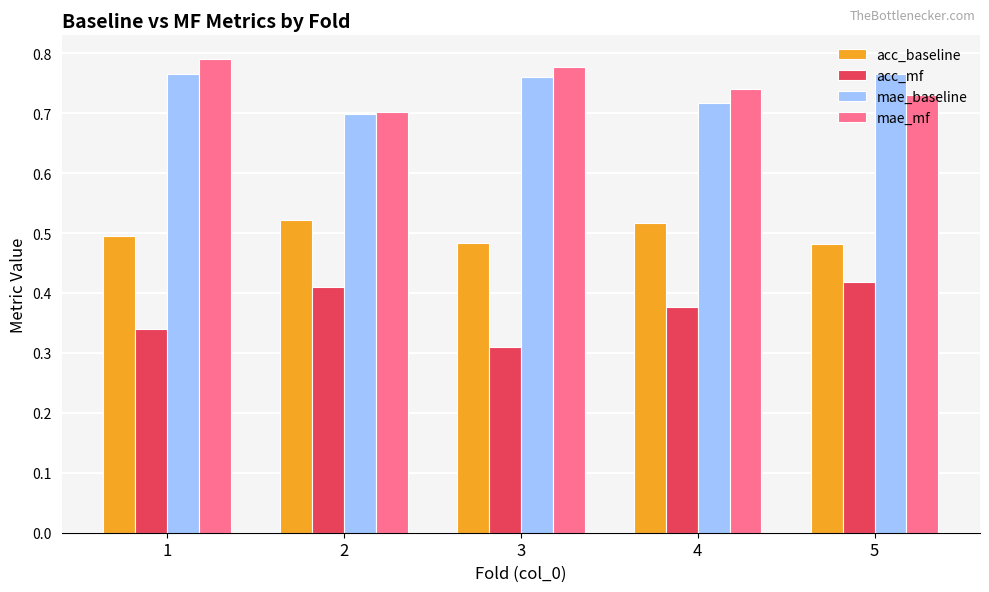

Rank the series at 3 from highest to lowest value.

mae_mf, mae_baseline, acc_baseline, acc_mf